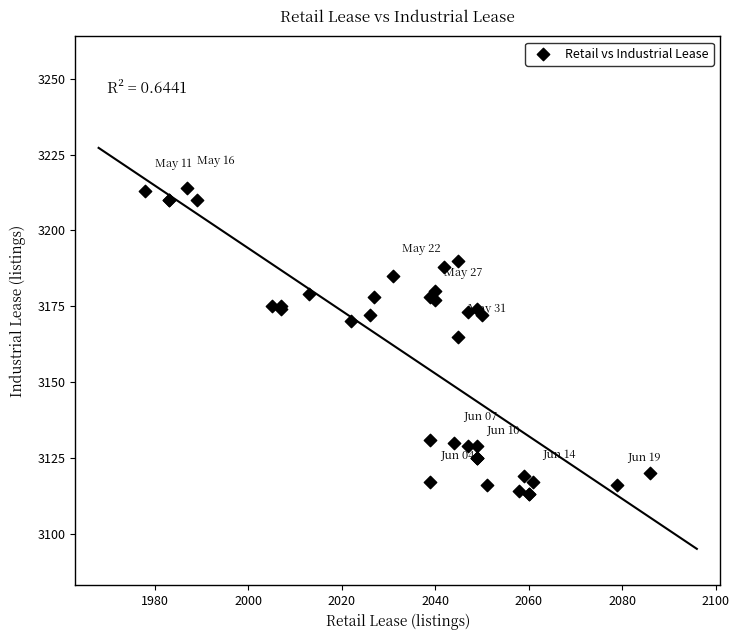

What Y value in the scatter plot is closest to 3163?

3165